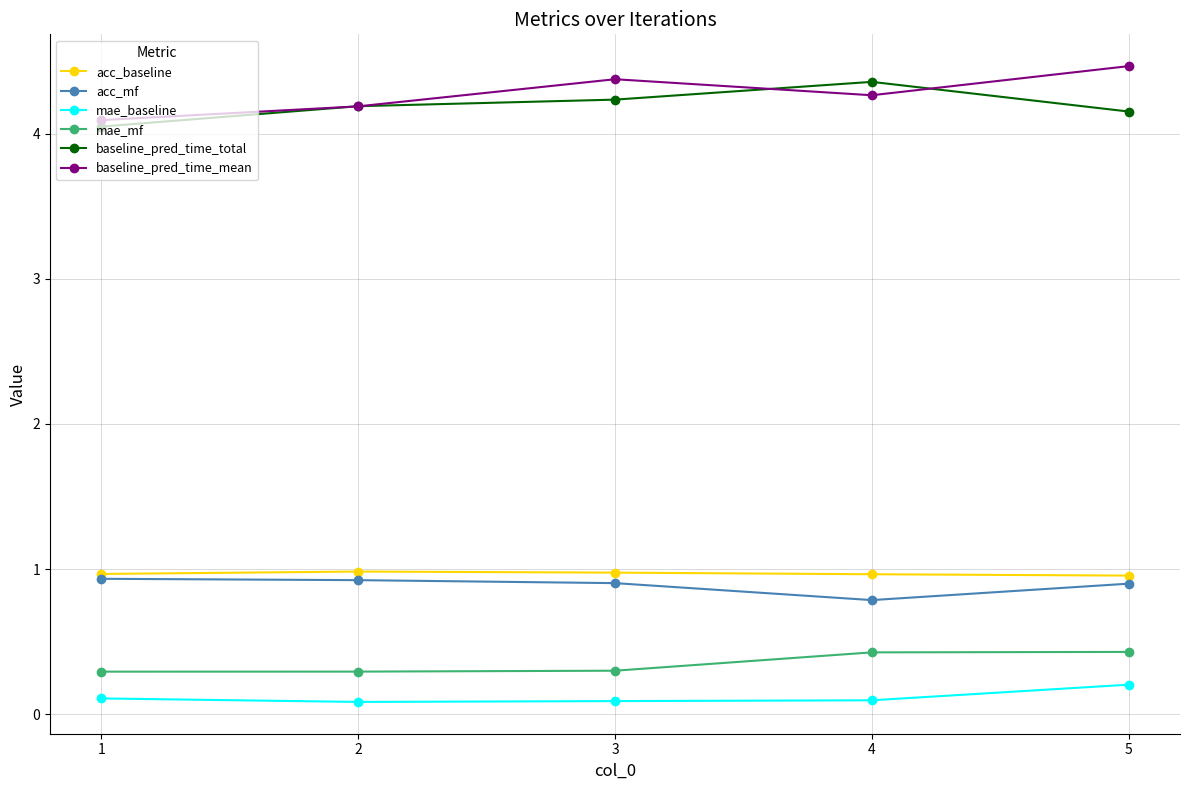

How many interior local peaks does the baseline_pred_time_total series have?

1